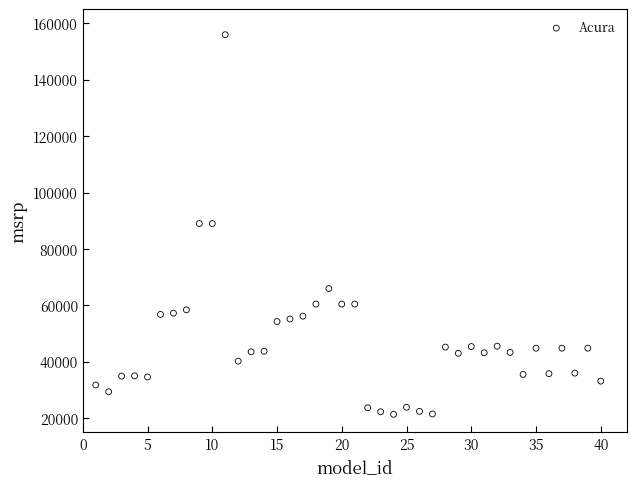

What is the range of X values (max minus min)?

39